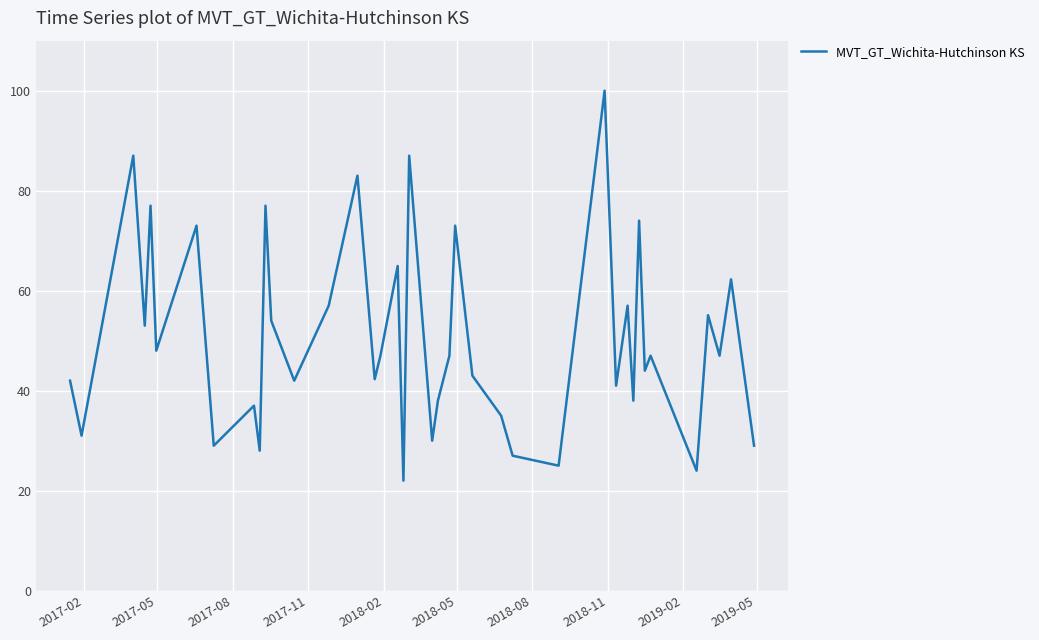

What is the maximum value shown in the chart?

100.0